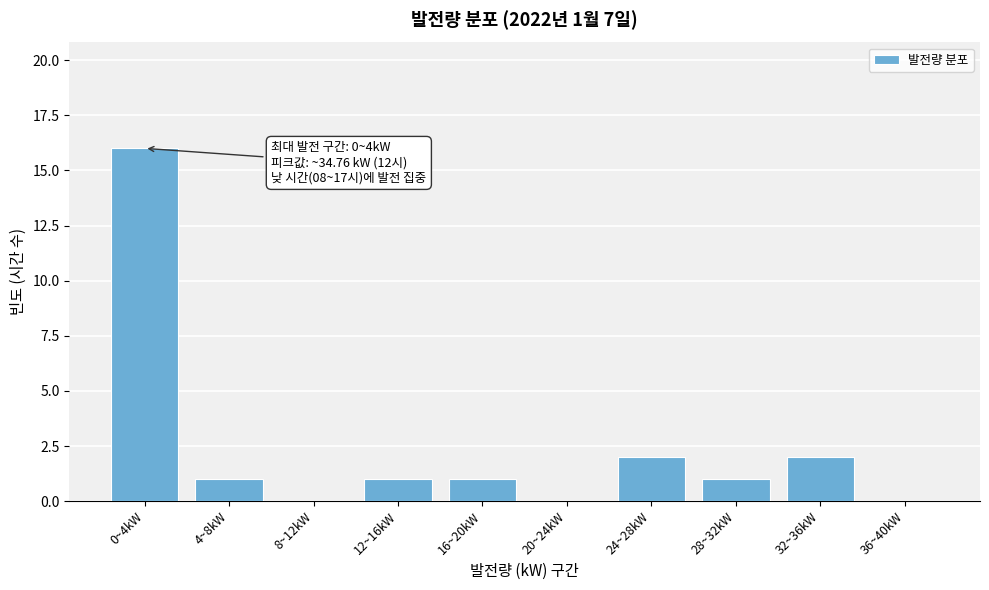

Reading right to left, list all the values displayed in this chart.

36~40kW=0	32~36kW=2	28~32kW=1	24~28kW=2	20~24kW=0	16~20kW=1	12~16kW=1	8~12kW=0	4~8kW=1	0~4kW=16